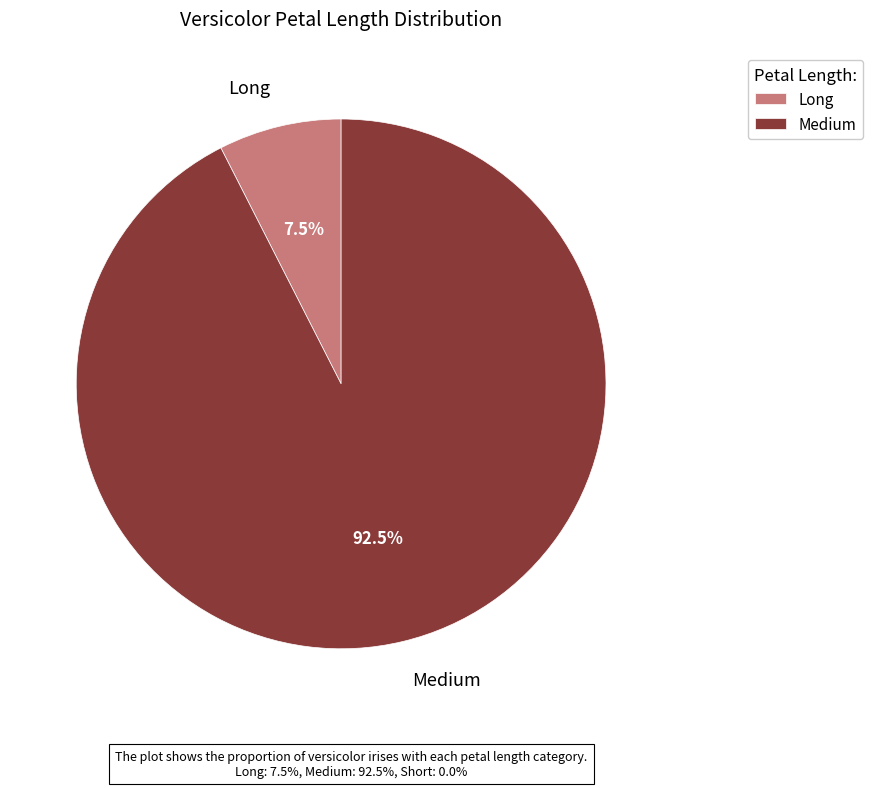

Which slice is the smallest?

Long